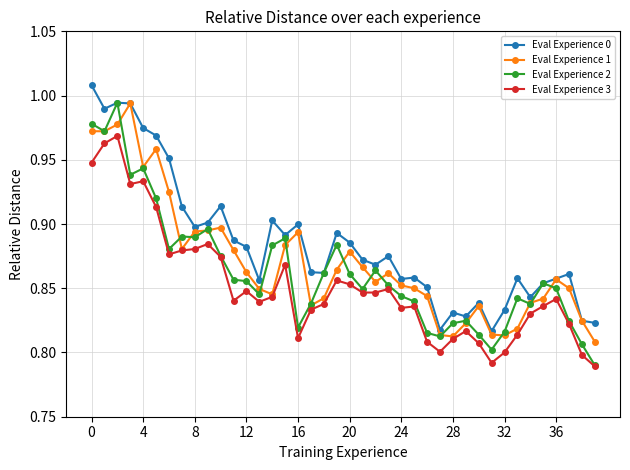

Count the Eval Experience 3 values in the range 0 to 1.

40